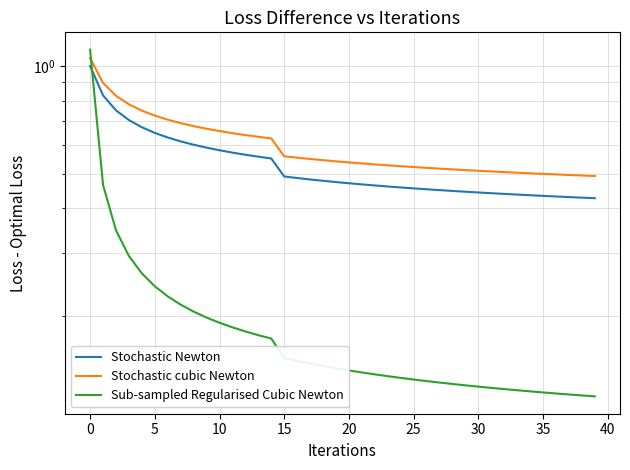

Is the value of Sub-sampled Regularised Cubic Newton at 13 greater than the value of Stochastic cubic Newton at 11?

No